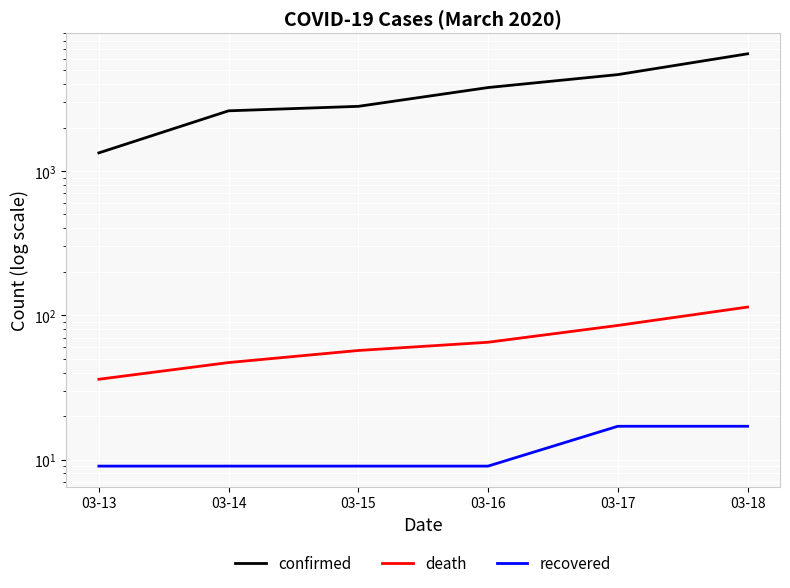

At which label is death closest to 75?

03-16